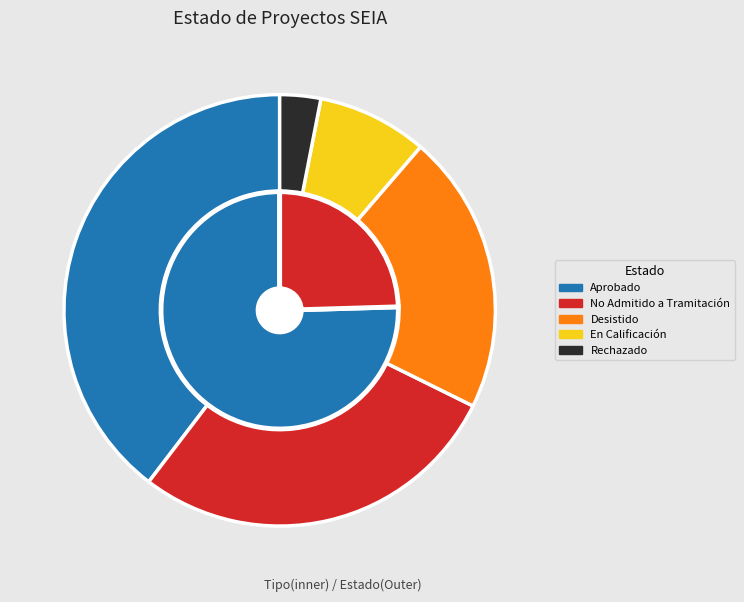

What percentage do Desistido and Rechazado together represent?

24.1%